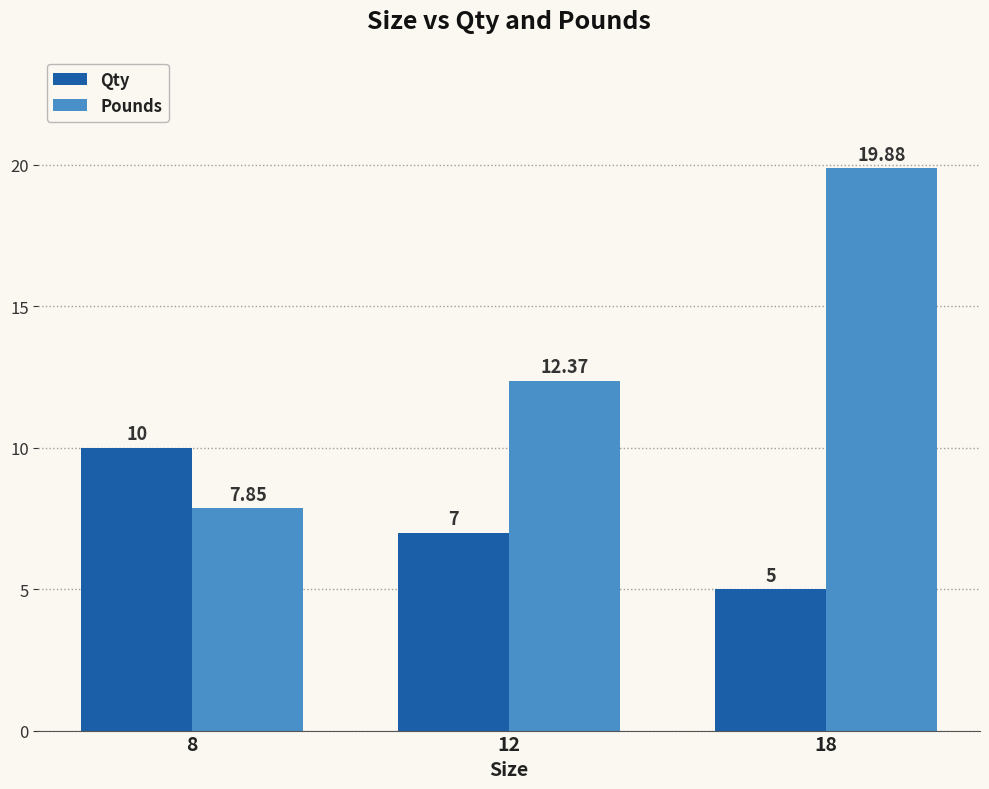

List the series in order of their peak value, highest first.

Pounds, Qty